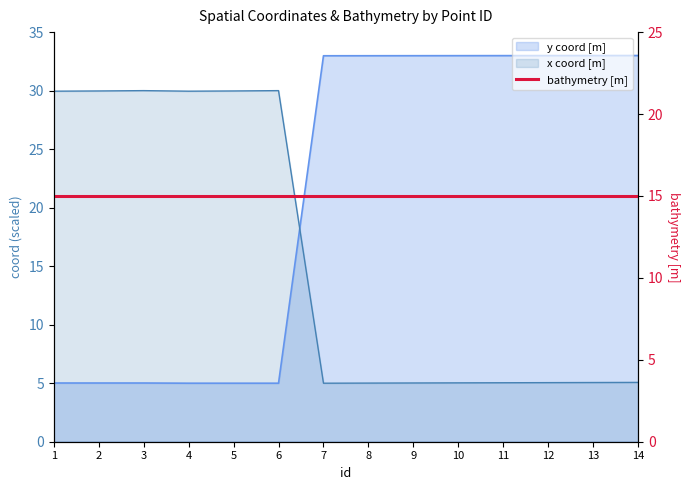

Which series has the largest range (max minus min)?

y coord [m]